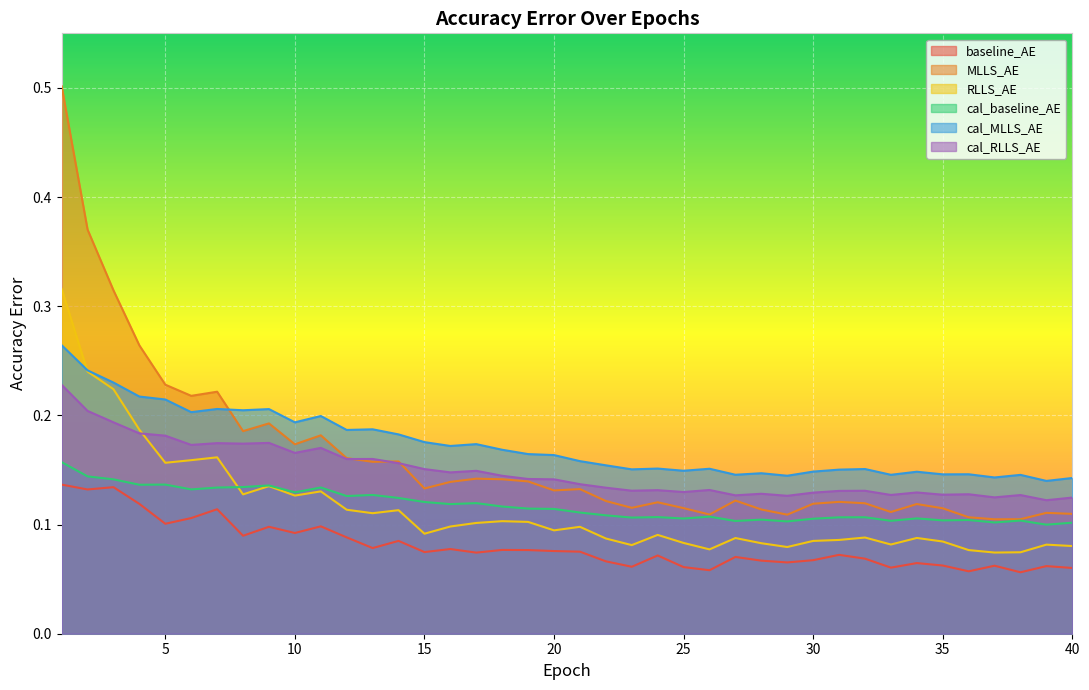

List the labels in order of cal_baseline_AE value, largest first.

1, 2, 3, 5, 4, 9, 8, 11, 7, 6, 10, 13, 12, 14, 15, 17, 16, 18, 19, 20, 21, 22, 26, 24, 32, 31, 23, 34, 25, 30, 28, 36, 35, 38, 33, 27, 29, 37, 40, 39